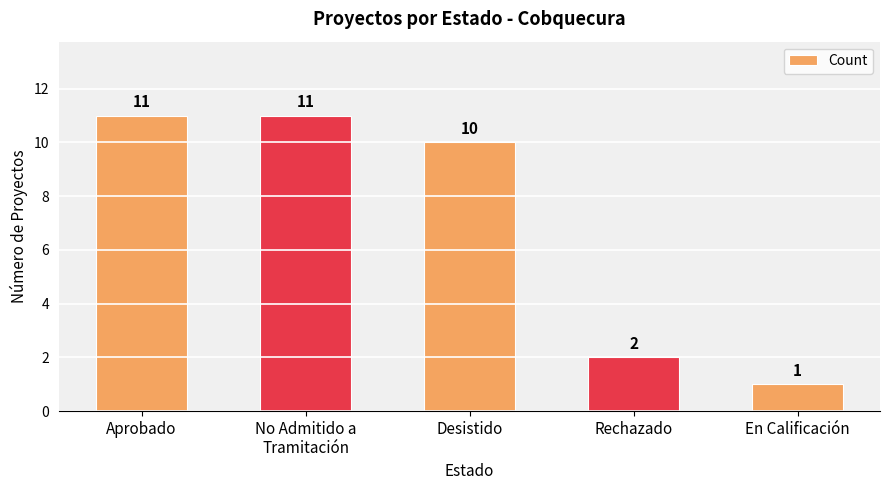

What is the minimum value shown in the chart?

1